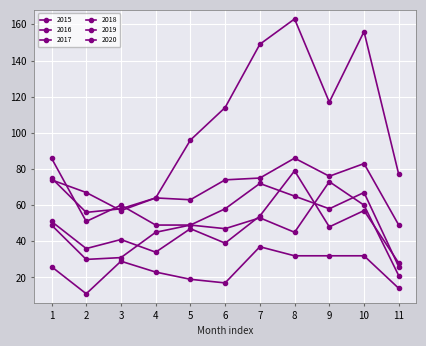

Where is 2017 nearest to the value 67?

4